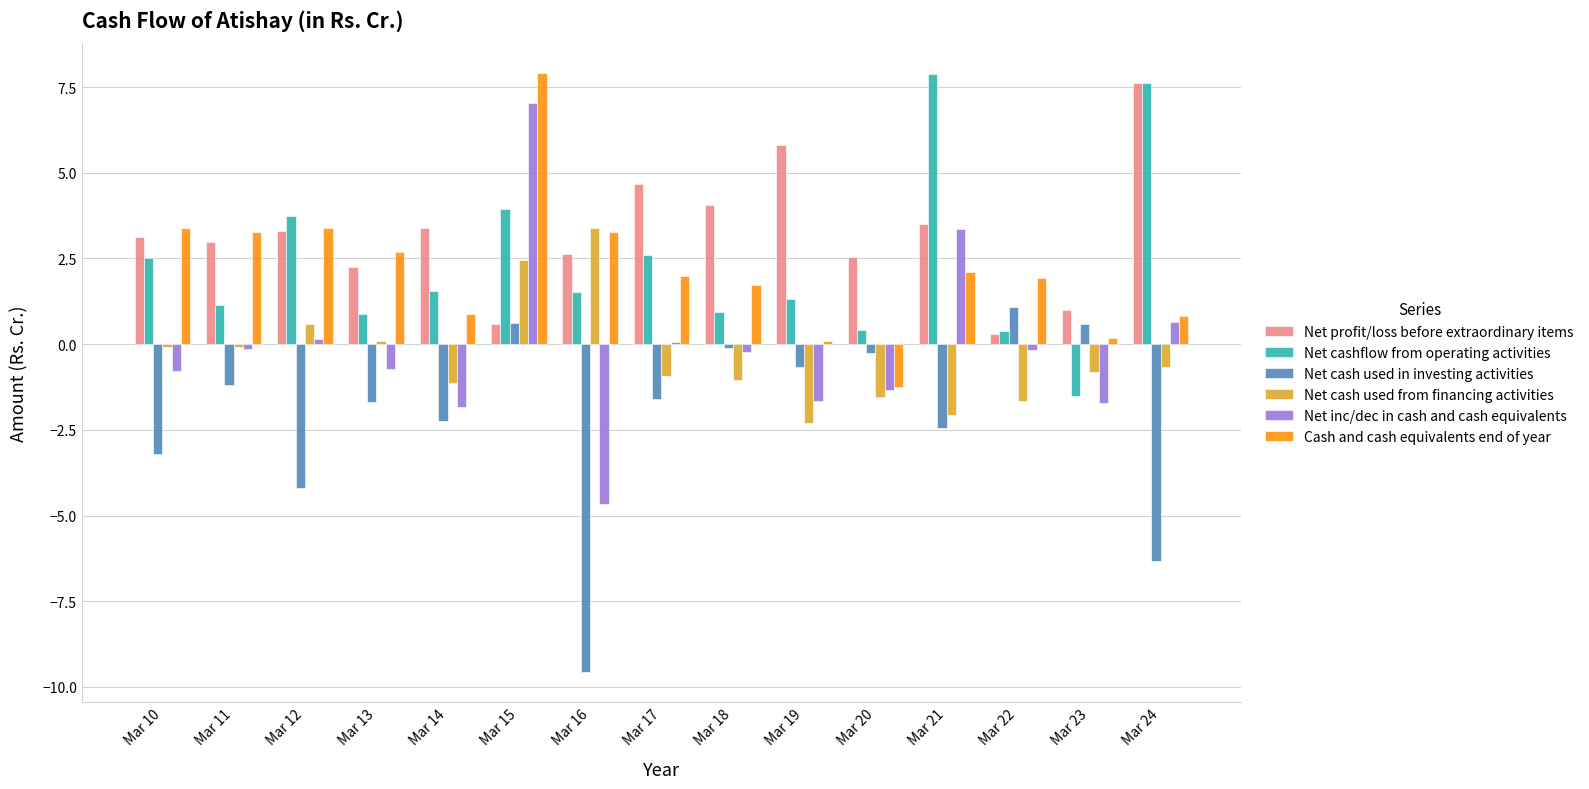

Which series has the largest range (max minus min)?

Net inc/dec in cash and cash equivalents